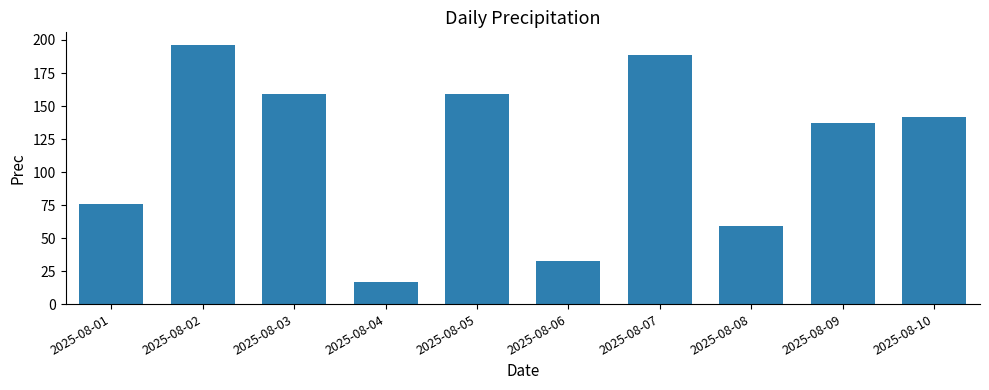

What is the value of the 4th bar from the left?

17